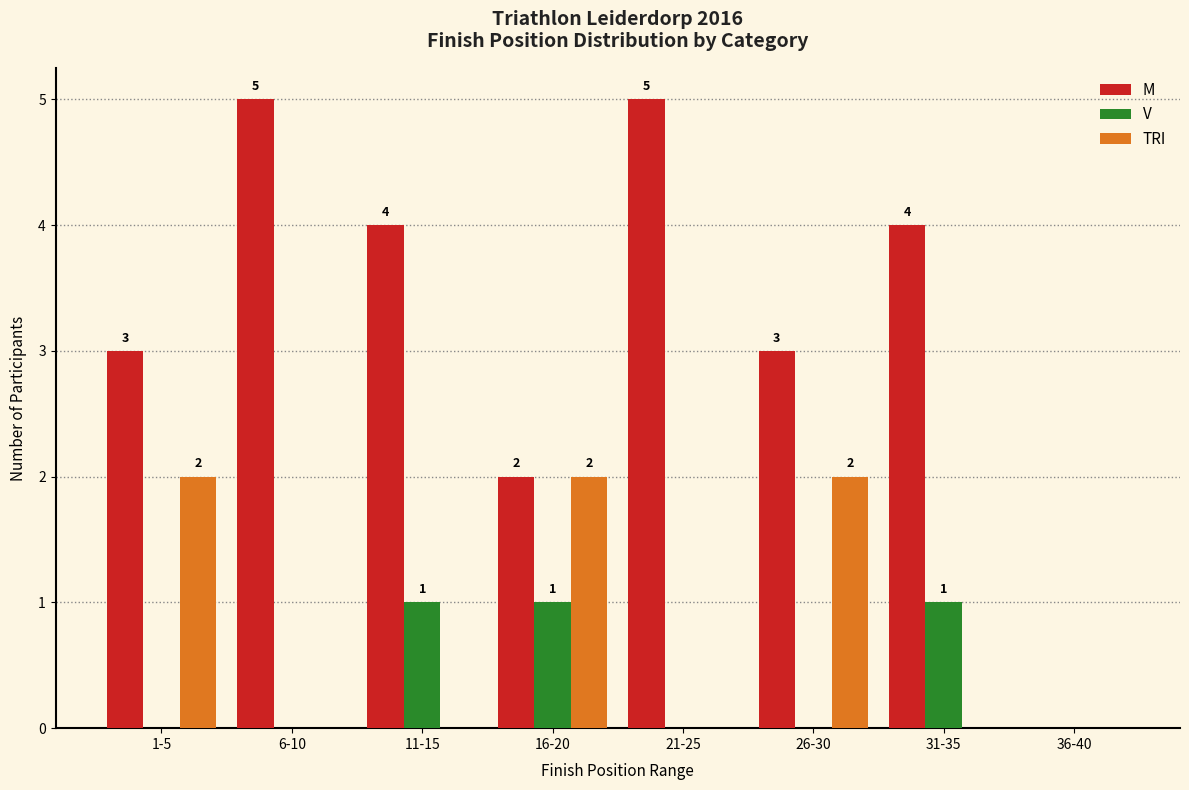

Is the value of TRI at 21-25 greater than the value of M at 1-5?

No